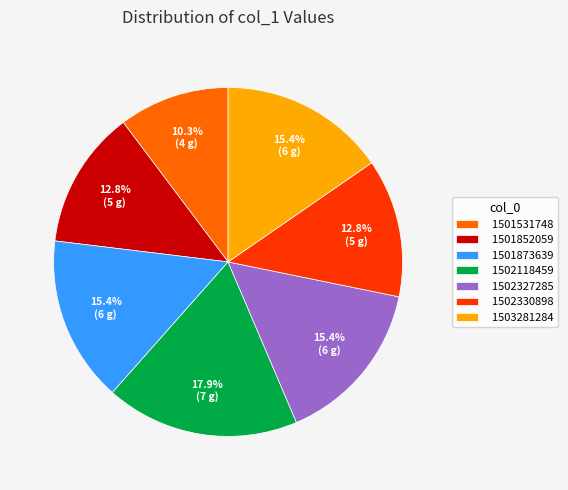

What is the largest slice in the pie chart?

1502118459